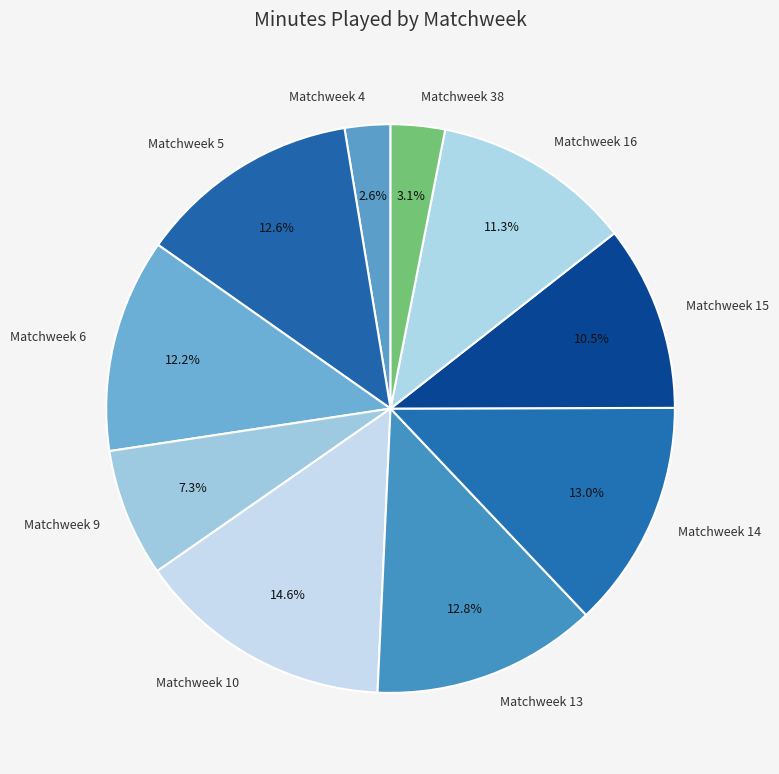

What is the total percentage of Matchweek 10 and Matchweek 13?

27.4%